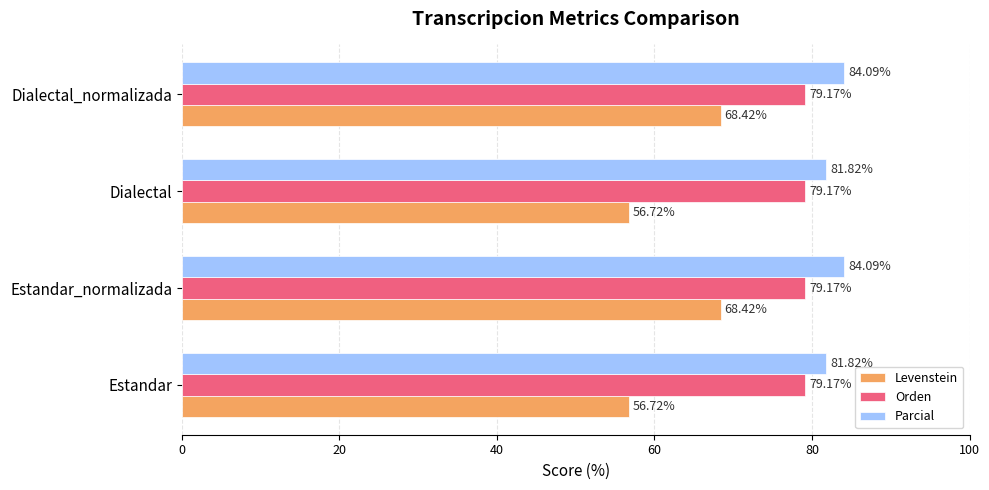

Rank the series by their average value, from lowest to highest.

Levenstein, Orden, Parcial